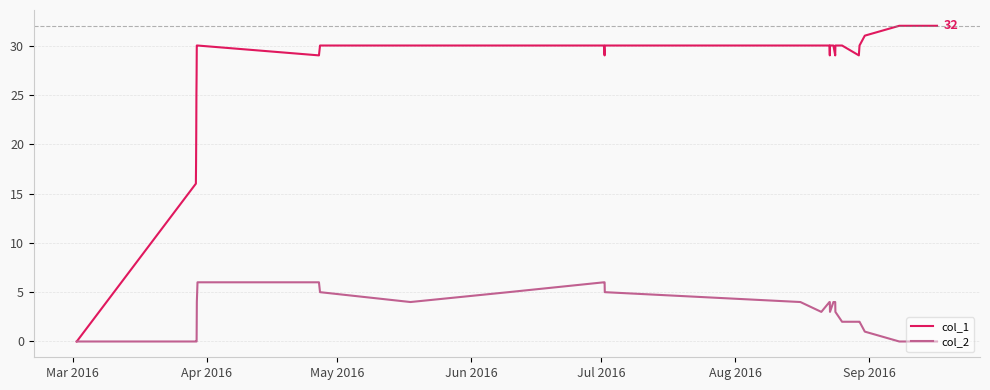

Rank the series by their average value, from lowest to highest.

col_2, col_1